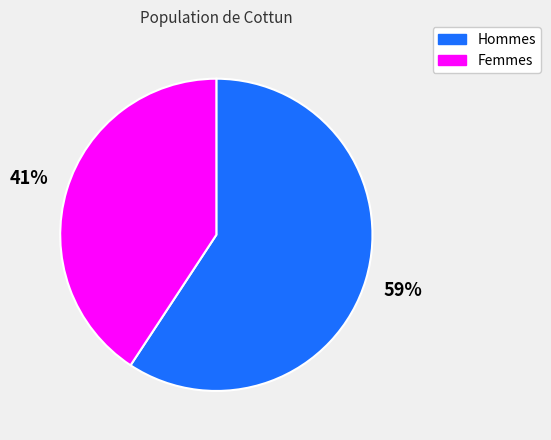

To the nearest percent, what is the average slice percentage?

50%